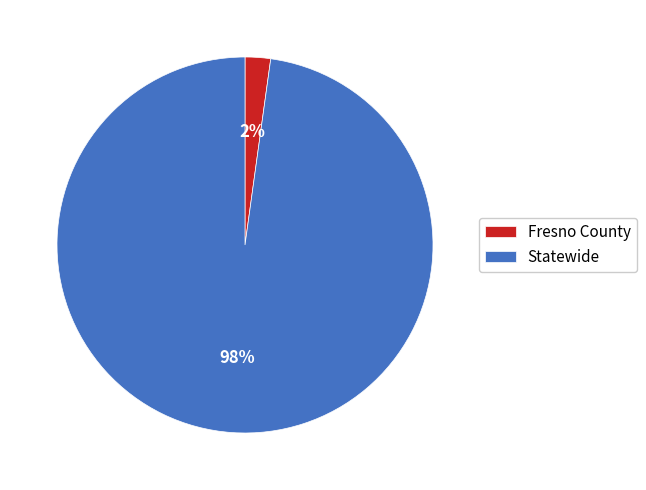

What is the largest slice in the pie chart?

Statewide